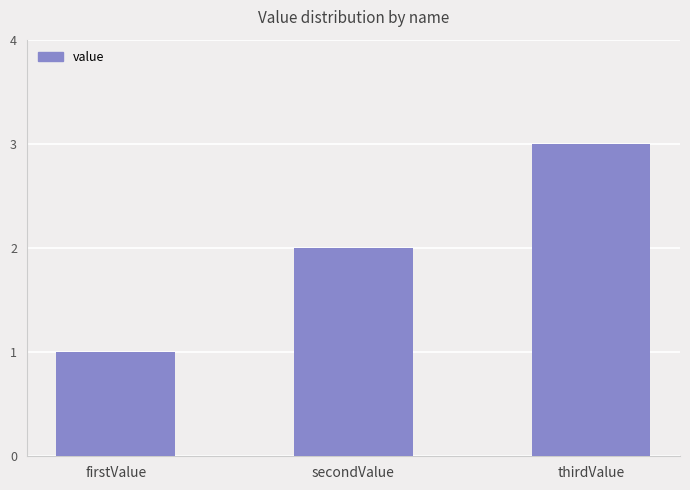

Approximately how many times larger is the value at thirdValue compared to firstValue?

3.0